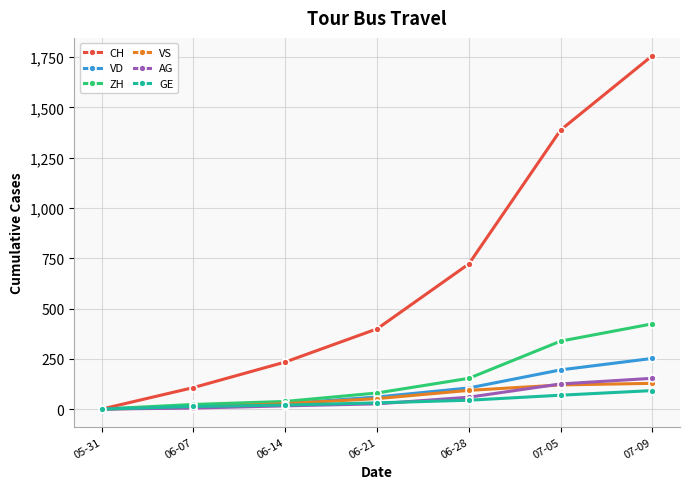

Is the value of CH at 06-28 greater than the value of AG at 05-31?

Yes